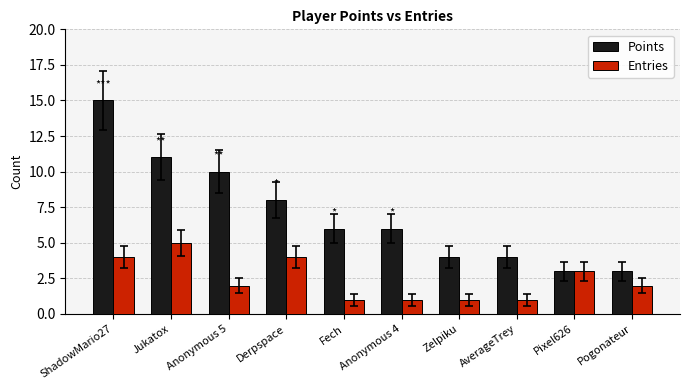

Reading right to left, what are all the values shown in this chart?

Points: Pogonateur=3	Pixel626=3	AverageTrey=4	Zelpiku=4	Anonymous 4=6	Fech=6	Derpspace=8	Anonymous 5=10	Jukatox=11	ShadowMario27=15
Entries: Pogonateur=2	Pixel626=3	AverageTrey=1	Zelpiku=1	Anonymous 4=1	Fech=1	Derpspace=4	Anonymous 5=2	Jukatox=5	ShadowMario27=4